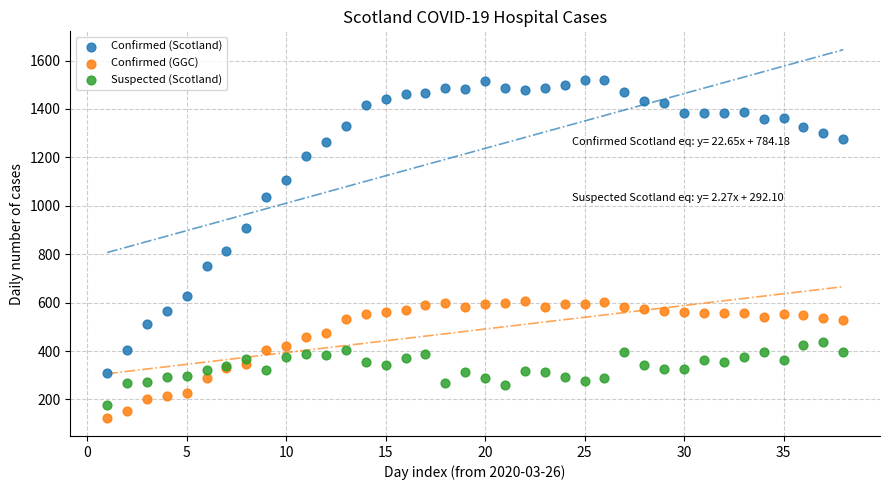

What is the X range (max minus min) for the scatter plot?

37